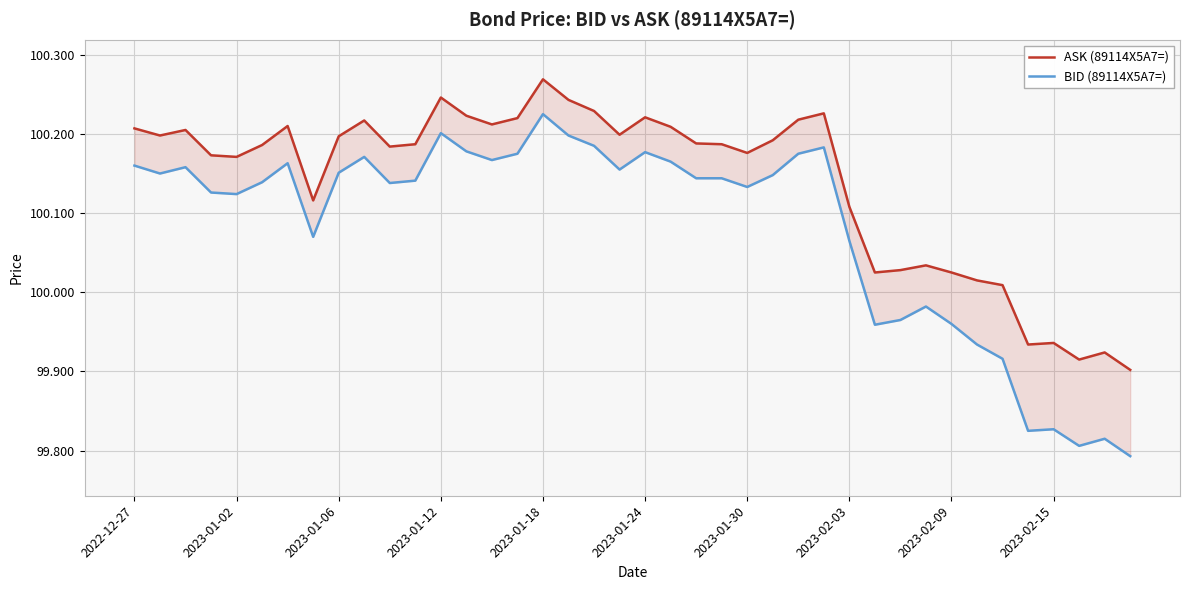

Is the value of ASK (89114X5A7=) at 2023-01-06 greater than the value of BID (89114X5A7=) at 17?

Yes